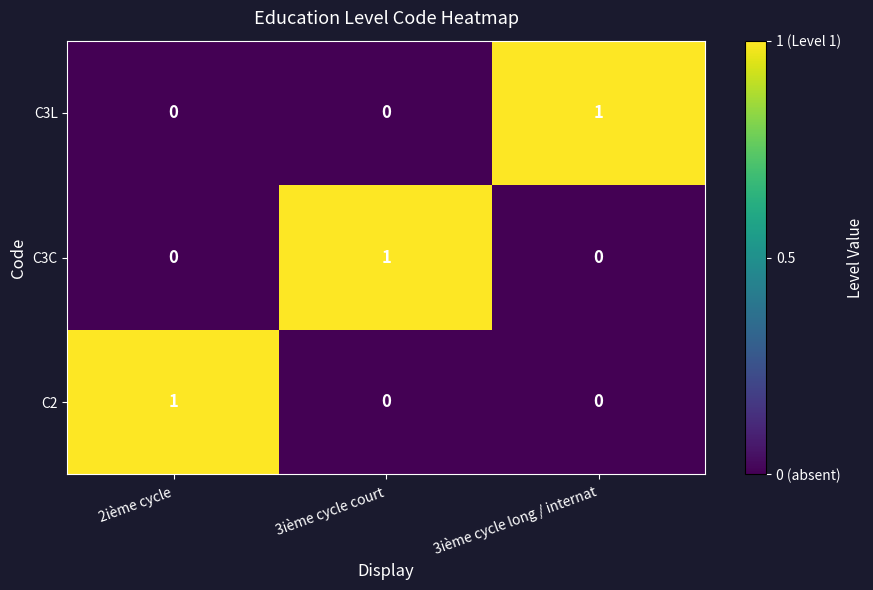

At how many categories does at least one series exceed 0?

3